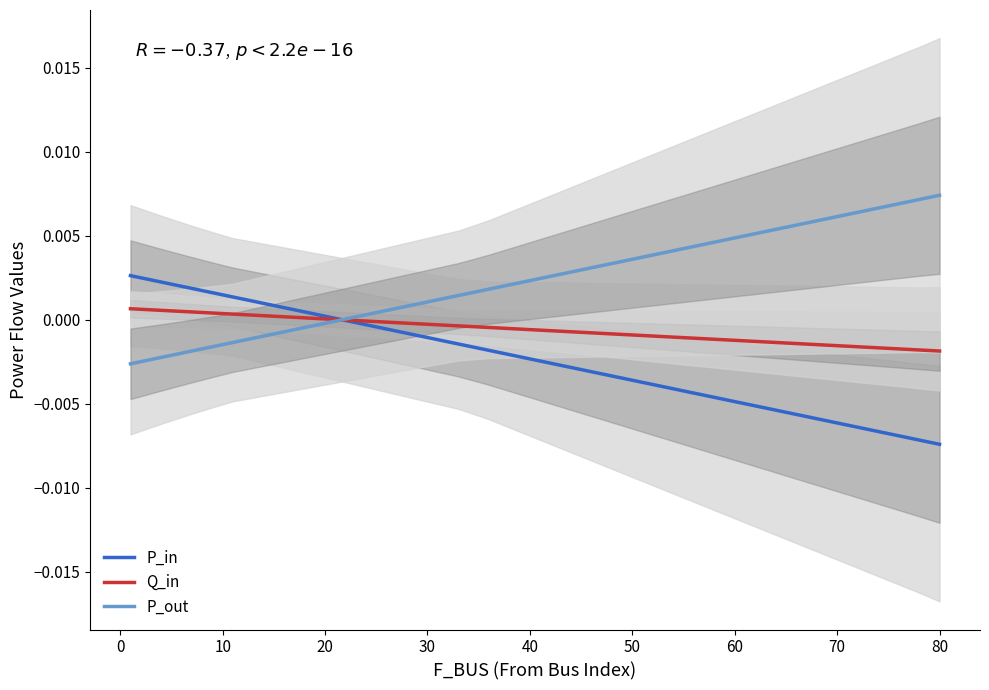

Which series has the largest range (max minus min)?

P_in